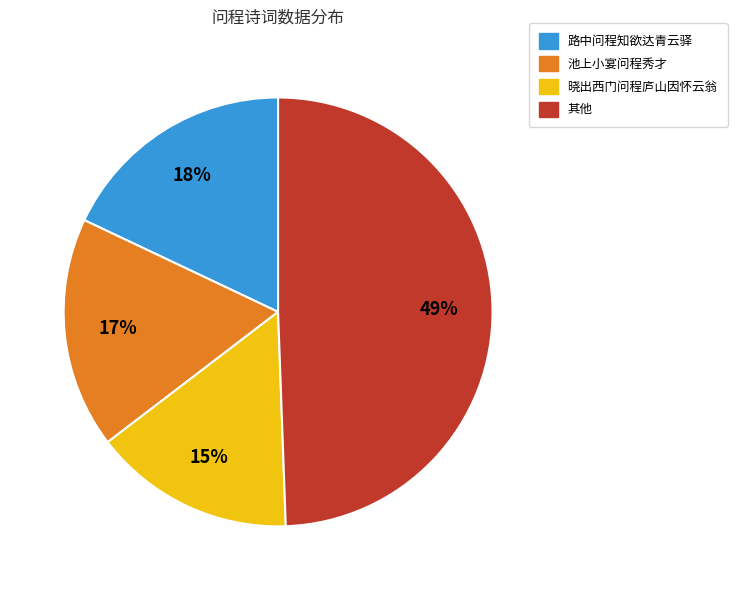

Is there any slice that represents more than half of the pie?

No